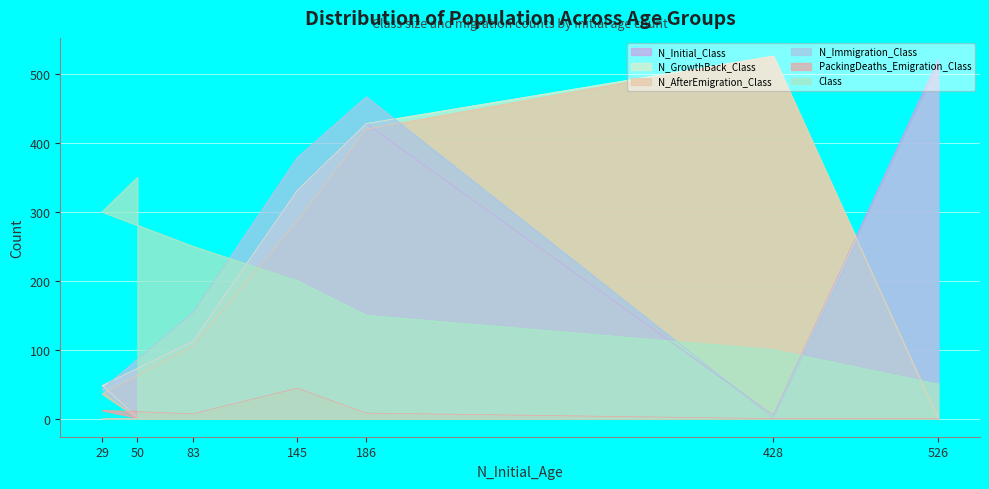

What is the total value across all series at 186?

1901